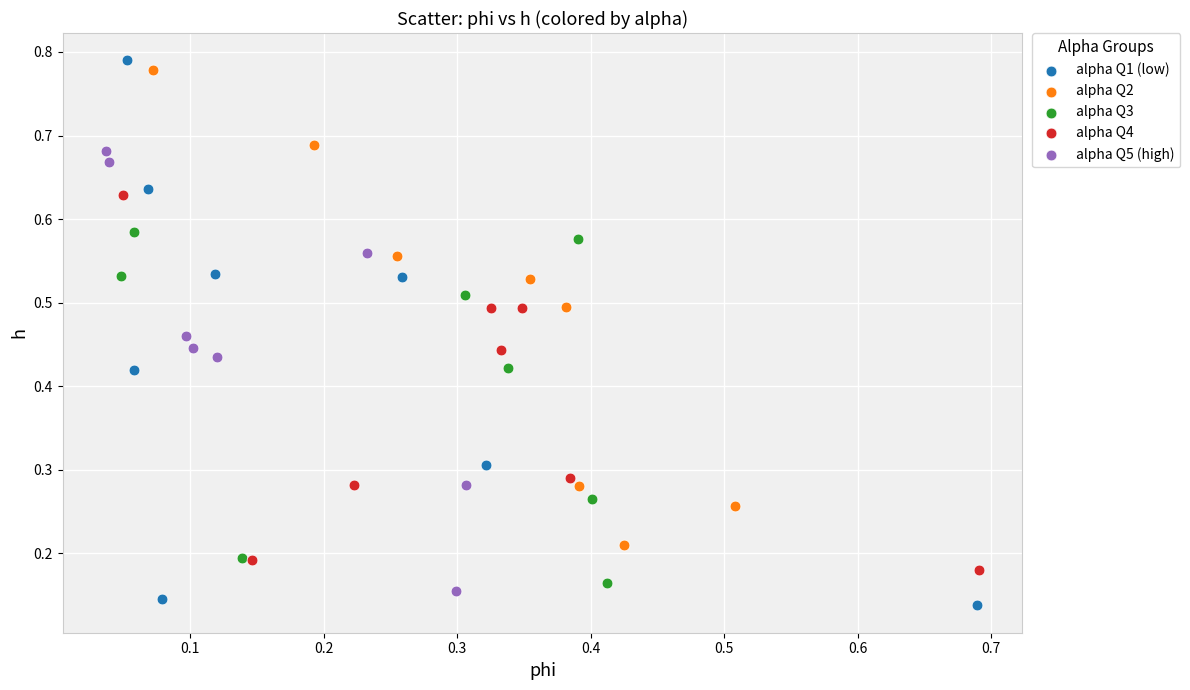

Which series contains the lowest Y value?

alpha Q1 (low)